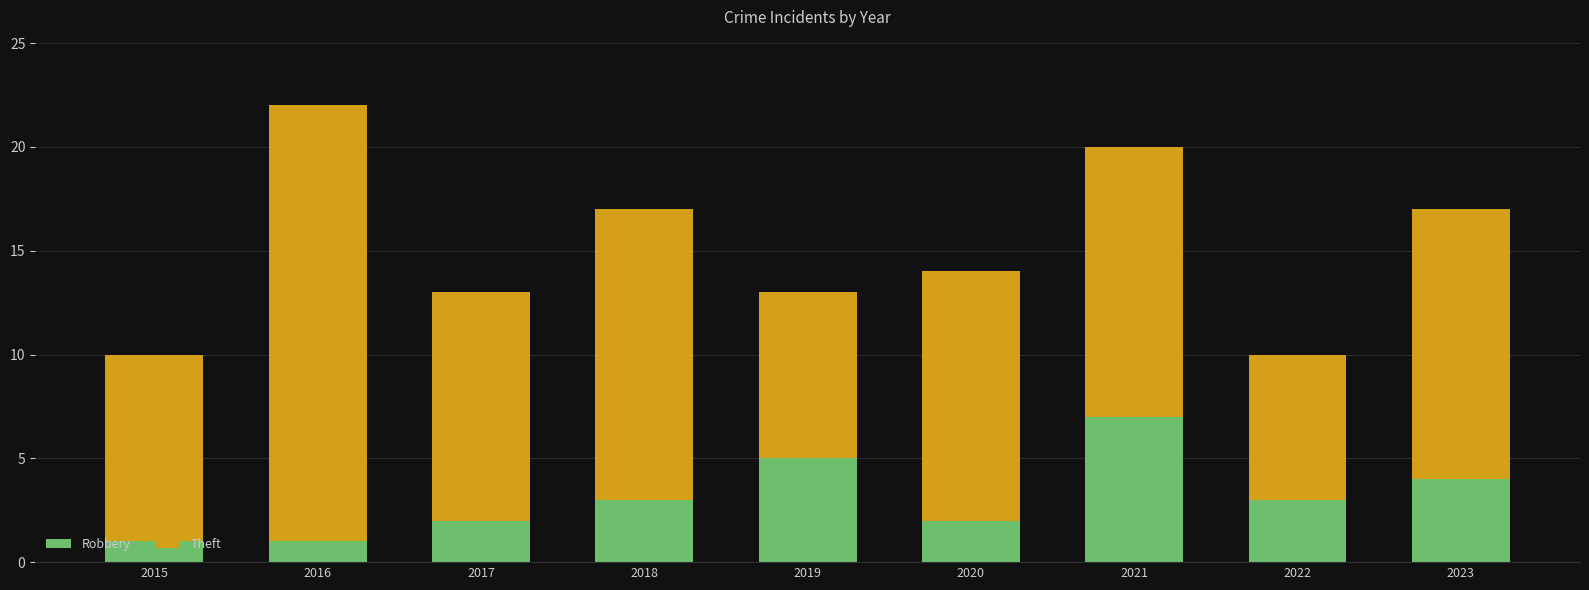

What is the difference between the maximum and minimum values in the Robbery series?

6